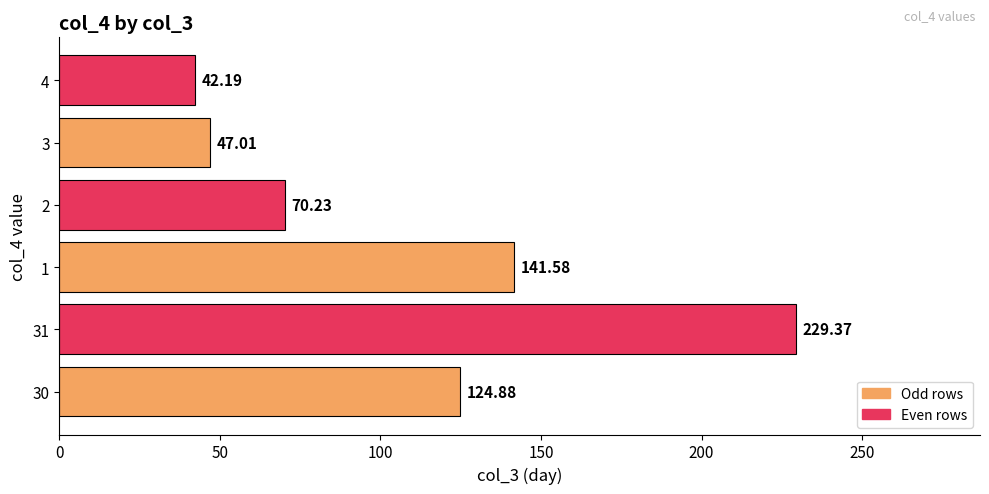

What is the minimum value shown in the chart?

42.2